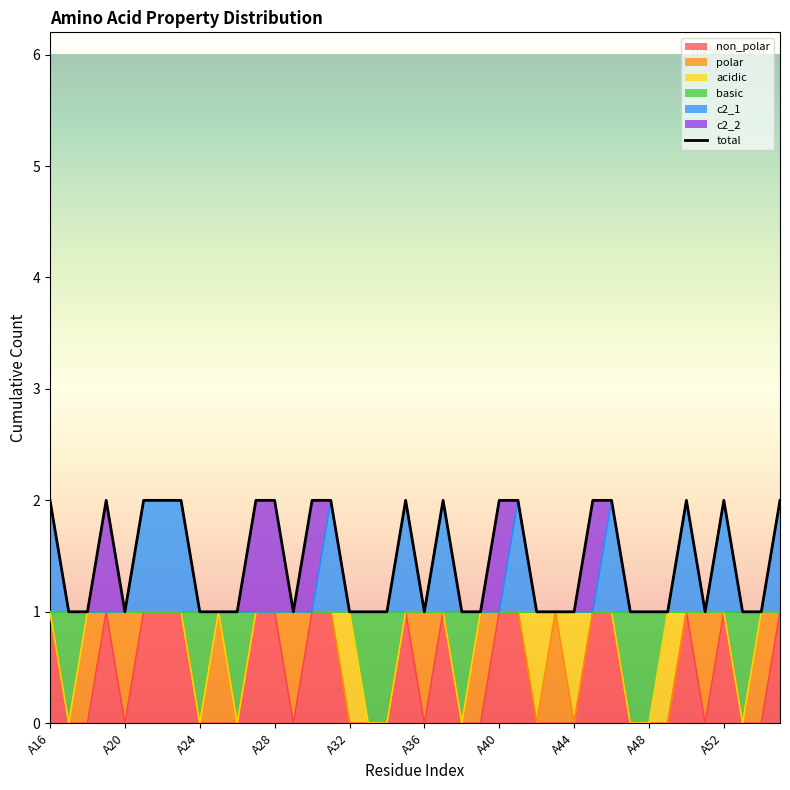

What is the greatest value displayed?

2